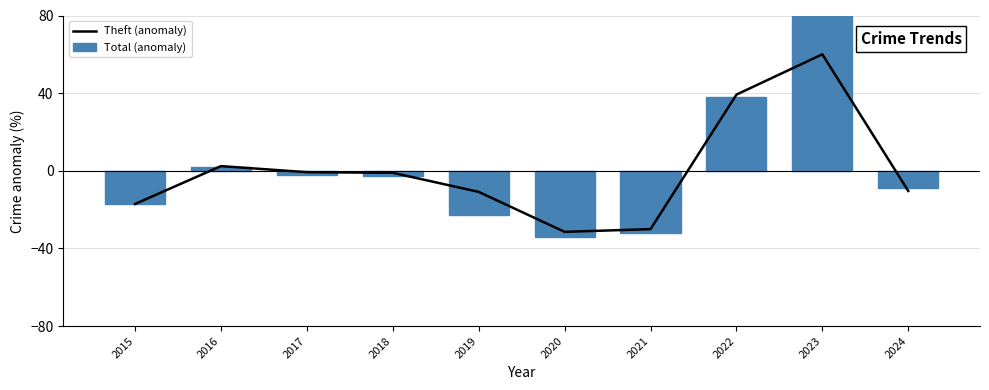

How many values in Theft (anomaly) are below zero?

7